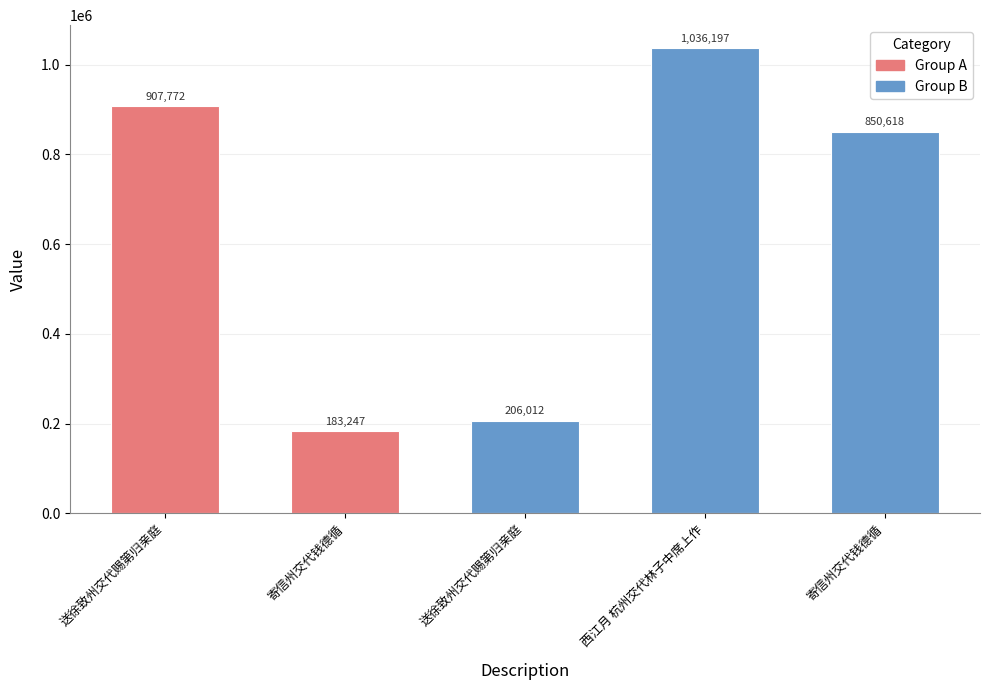

How many categories are shown in the chart?

5